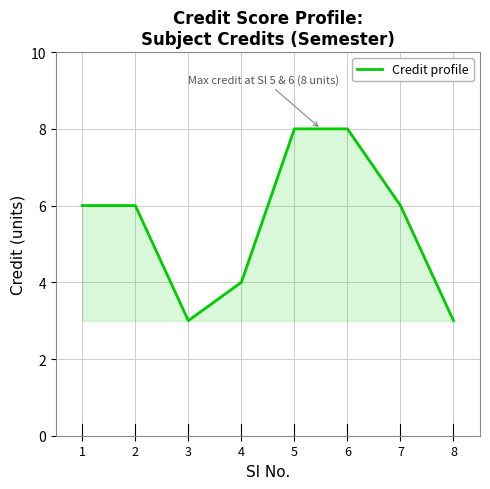

Reading left to right, extract all data points from this chart.

1=6	2=6	3=3	4=4	5=8	6=8	7=6	8=3